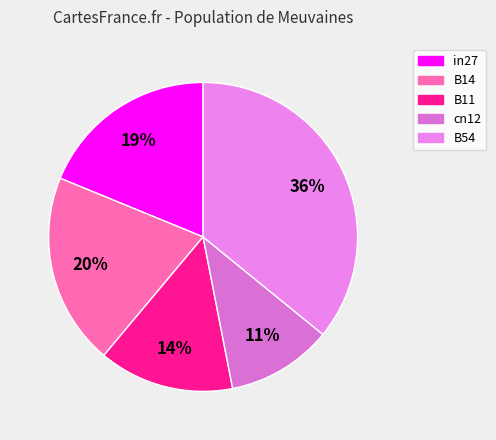

To the nearest percent, what is the difference between the cn12 and B11 slice percentages?

3%